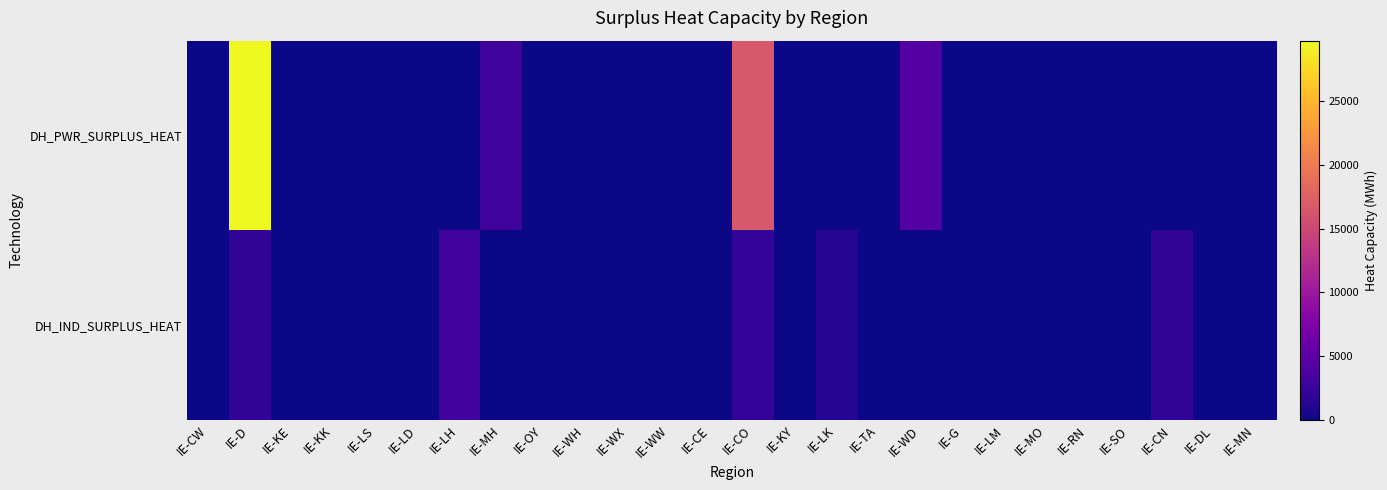

Reading left to right, extract all data points from this chart.

DH_PWR_SURPLUS_HEAT: IE-CW=0.0	IE-D=29742.1	IE-KE=0.0	IE-KK=0.0	IE-LS=0.0	IE-LD=0.0	IE-LH=0.0	IE-MH=2871.5	IE-OY=0.0	IE-WH=0.0	IE-WX=0.0	IE-WW=0.0	IE-CE=0.0	IE-CO=16498.5	IE-KY=0.0	IE-LK=0.0	IE-TA=0.0	IE-WD=4317.0	IE-G=0.0	IE-LM=0.0	IE-MO=0.0	IE-RN=0.0	IE-SO=0.0	IE-CN=0.0	IE-DL=0.0	IE-MN=0.0
DH_IND_SURPLUS_HEAT: IE-CW=0.0	IE-D=1944.0	IE-KE=0.0	IE-KK=0.0	IE-LS=0.0	IE-LD=0.0	IE-LH=3077.0	IE-MH=0.0	IE-OY=0.0	IE-WH=0.0	IE-WX=0.0	IE-WW=0.0	IE-CE=0.0	IE-CO=2127.7	IE-KY=0.0	IE-LK=1225.0	IE-TA=0.0	IE-WD=0.0	IE-G=108.0	IE-LM=0.0	IE-MO=0.0	IE-RN=0.0	IE-SO=0.0	IE-CN=1776.0	IE-DL=0.0	IE-MN=0.0